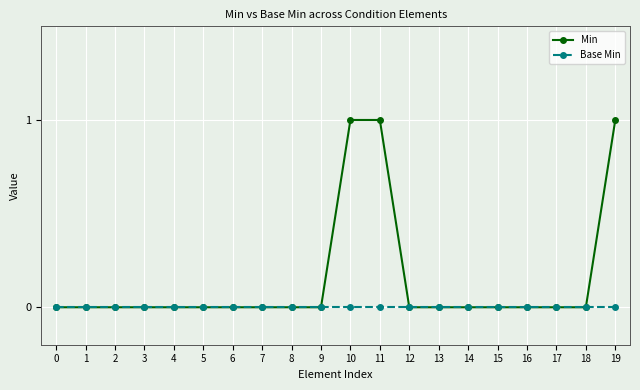

Reading right to left, what are all the values shown in this chart?

Min: 1	0	0	0	0	0	0	0	1	1	0	0	0	0	0	0	0	0	0	0
Base Min: 0	0	0	0	0	0	0	0	0	0	0	0	0	0	0	0	0	0	0	0